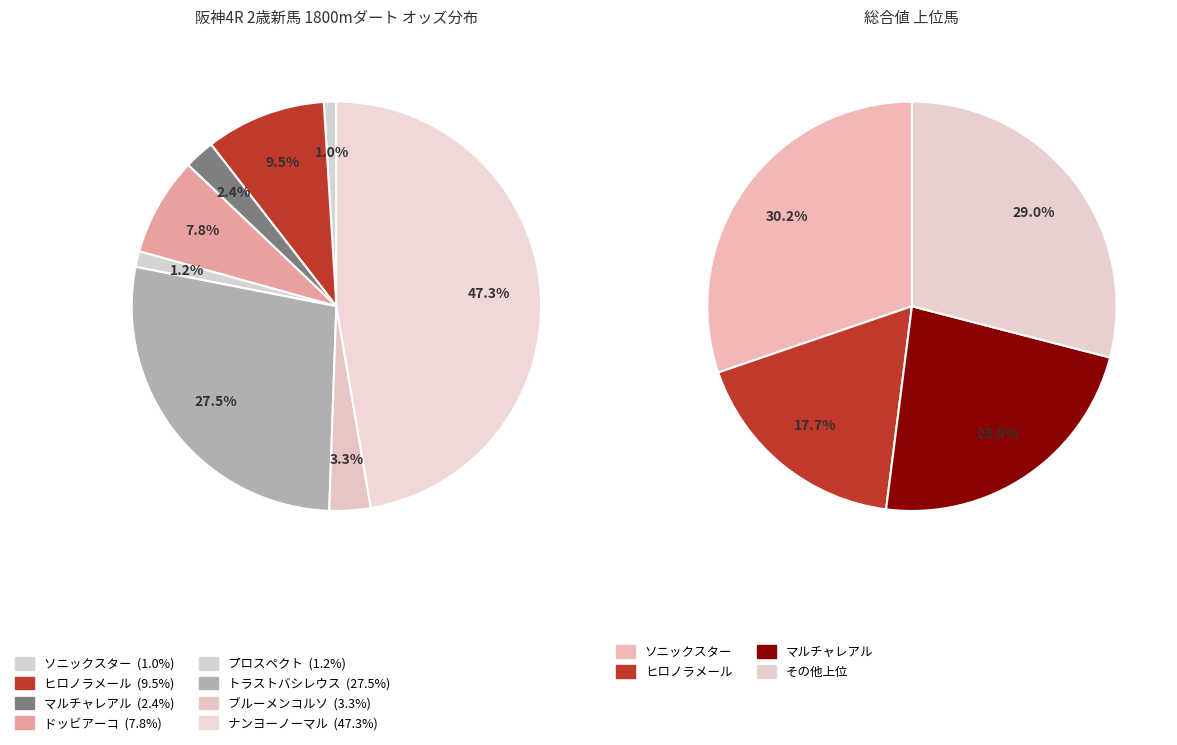

Is it true that プロスペクト is 1% of the pie?

True